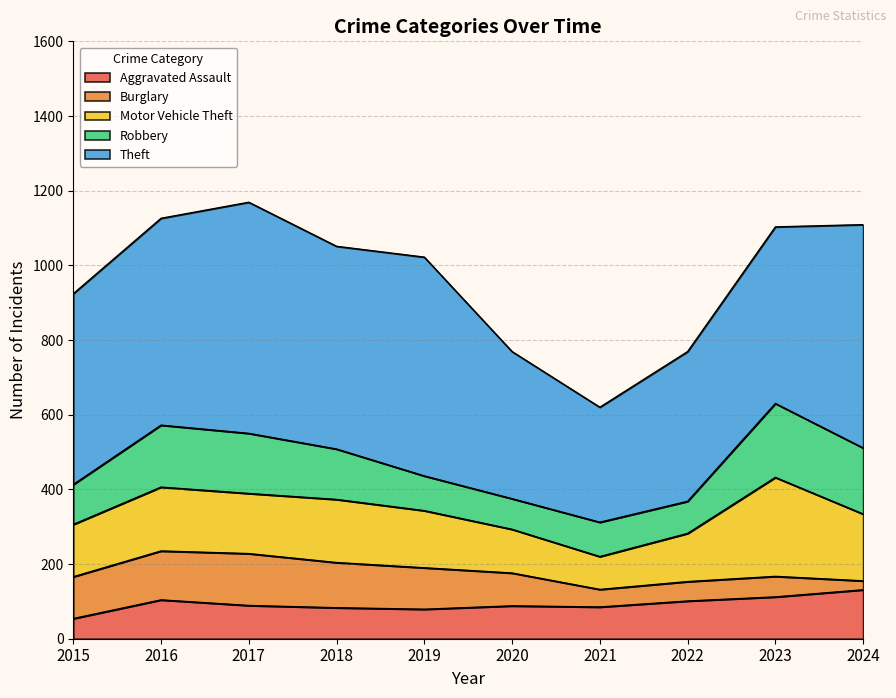

In Motor Vehicle Theft, how many points are lower than both neighbors (excluding endpoints)?

2